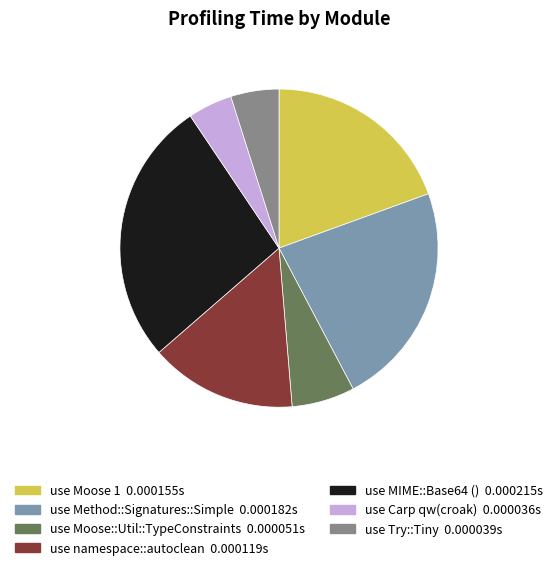

Is the sum of use Moose 1 and use Moose::Util::TypeConstraints greater than half?

No